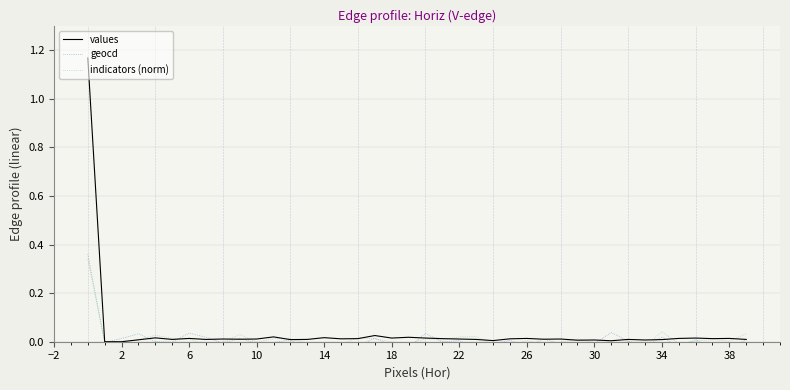

Rank the series by their maximum value, from highest to lowest.

values, geocd, indicators (norm)